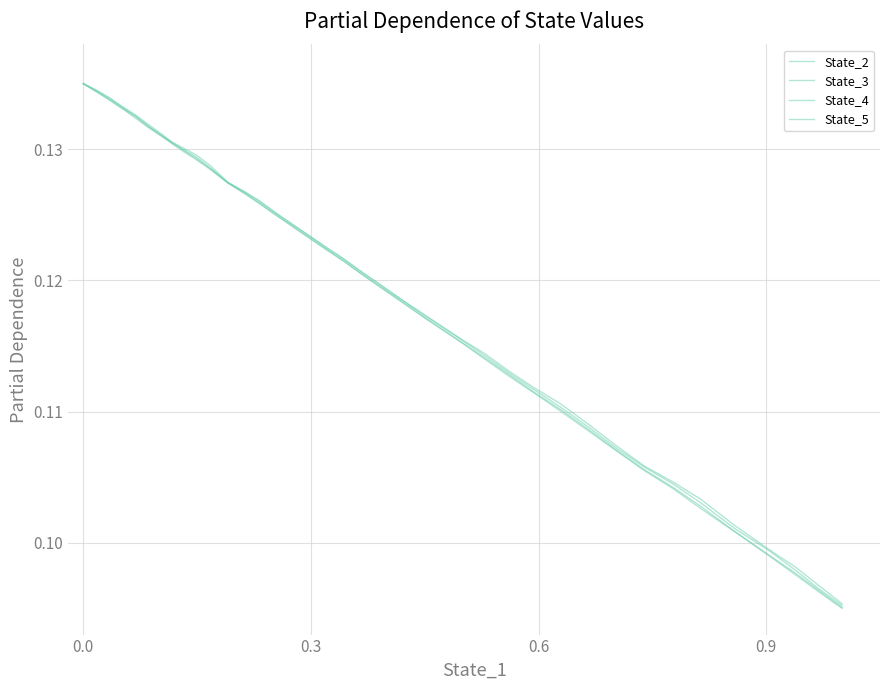

How many lines are shown in the chart?

4